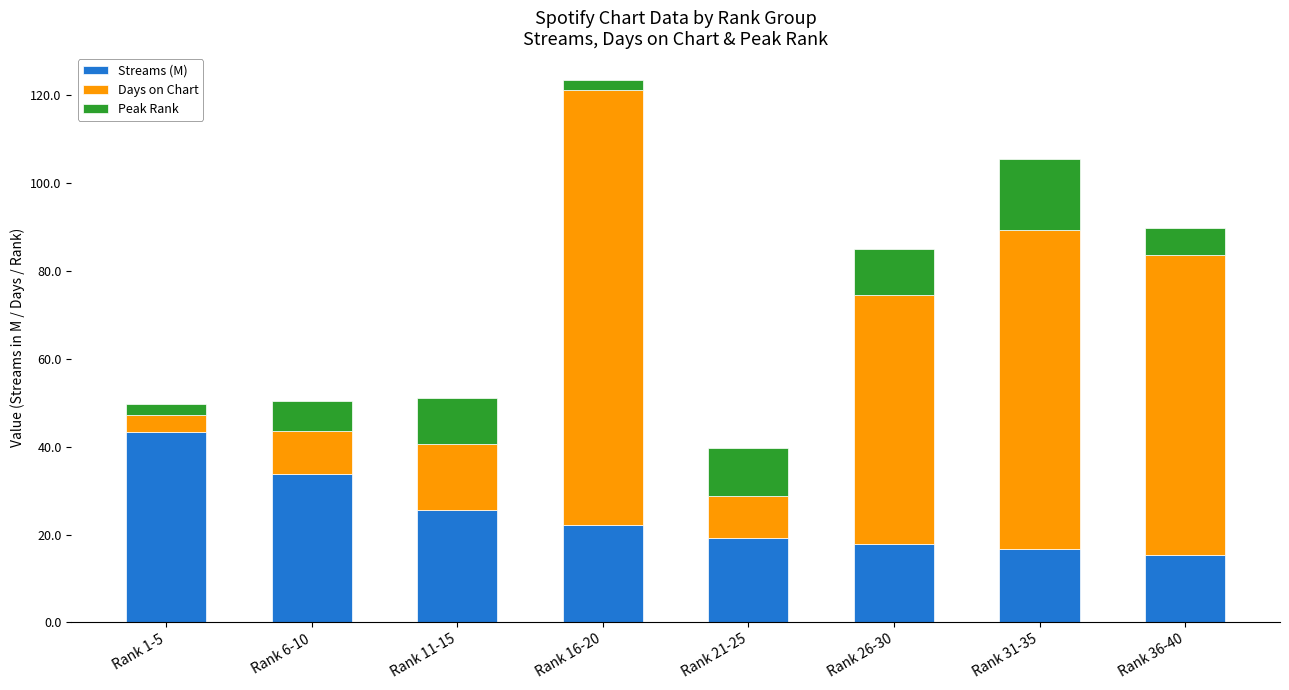

Reading right to left, list the values for the Streams (M) series.

15.3	16.6	17.8	19.3	22.1	25.5	33.9	43.4